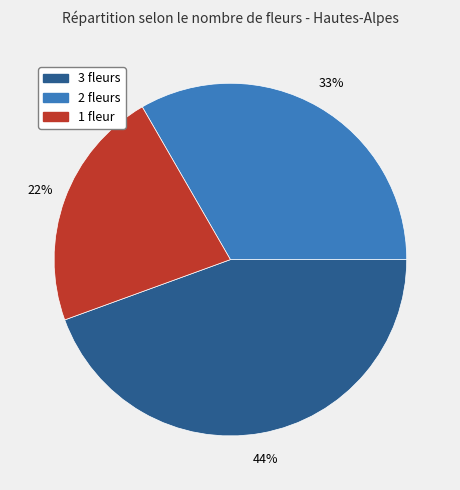

Approximately how many times larger is the value at 1 fleur compared to 2 fleurs?

0.7